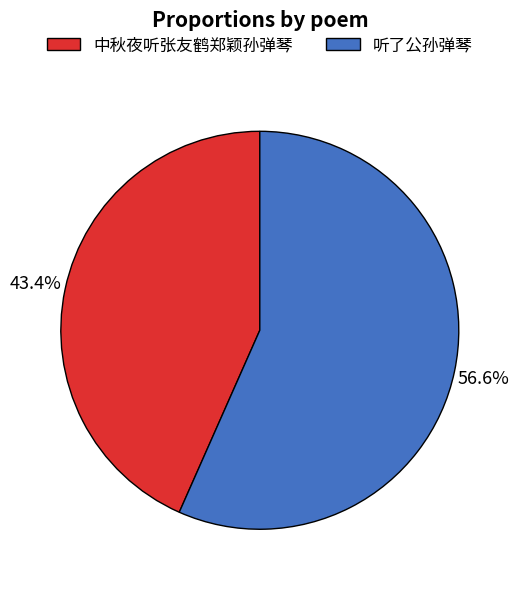

Between 中秋夜听张友鹤郑颖孙弹琴 and 听了公孙弹琴, which is larger?

听了公孙弹琴